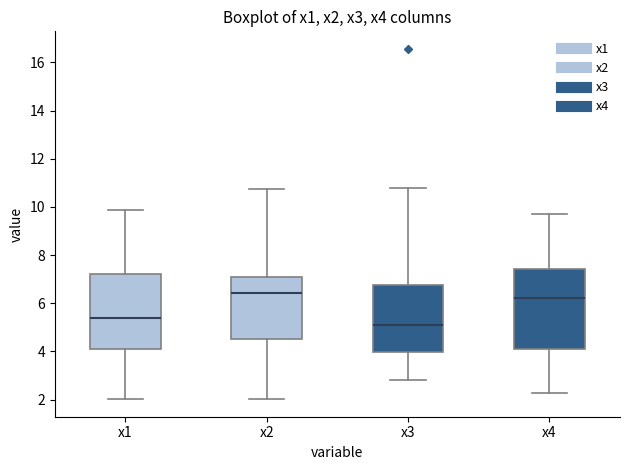

Which box's median line is the lowest?

x3